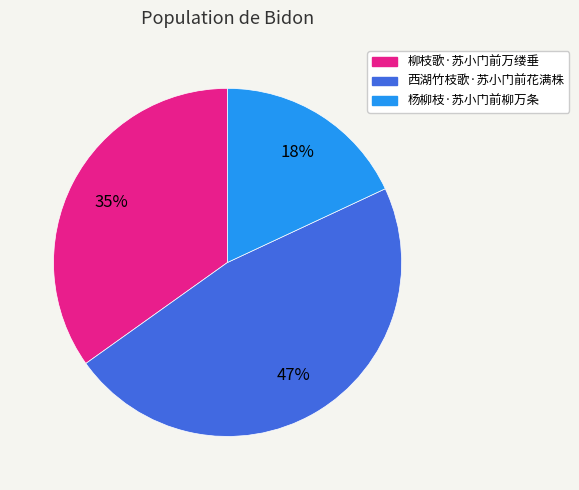

Is the sum of 西湖竹枝歌·苏小门前花满株 and 杨柳枝·苏小门前柳万条 greater than half?

Yes